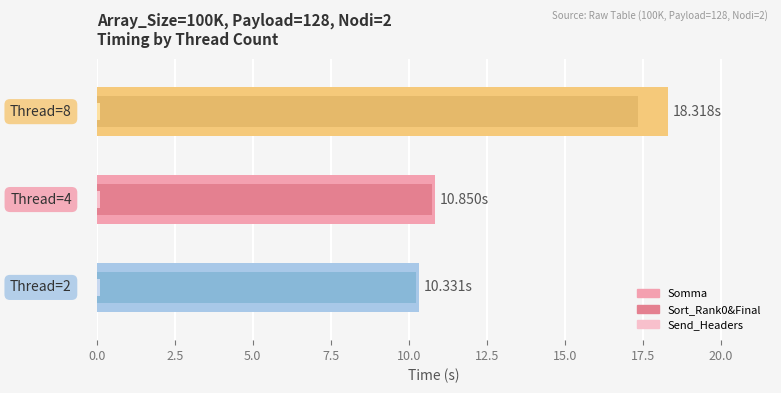

Which series changed the most between 0.0 and 5.0?

Somma